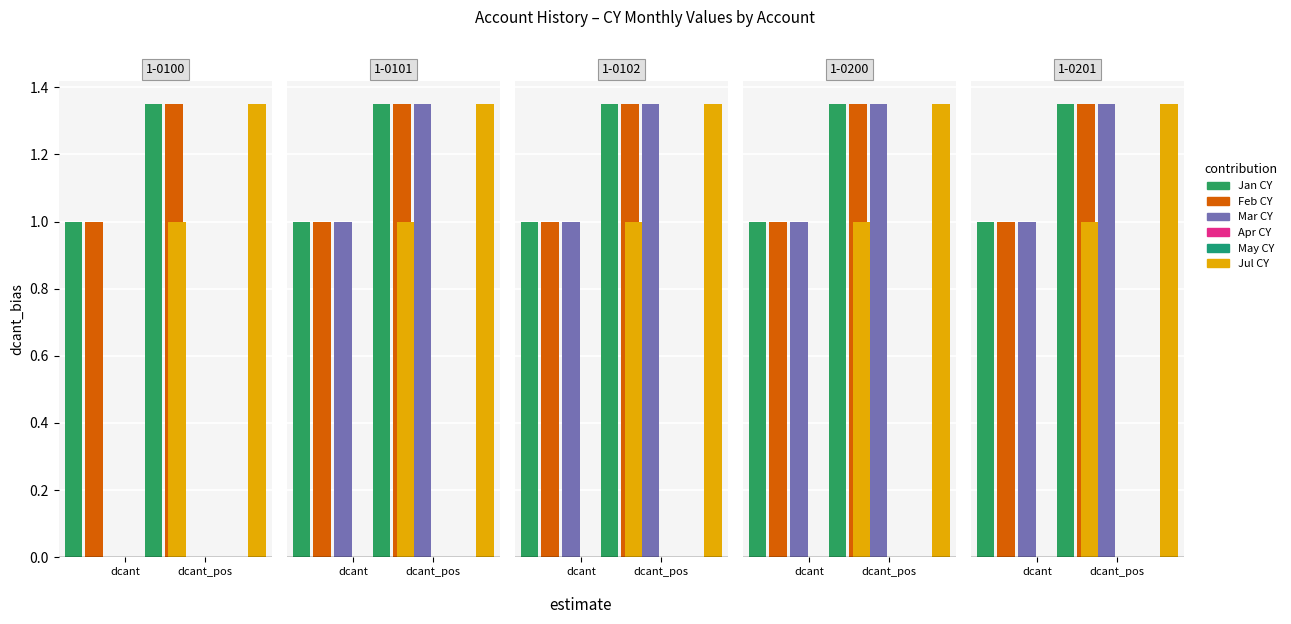

Is it true that Feb CY equals 1 at 4?

True